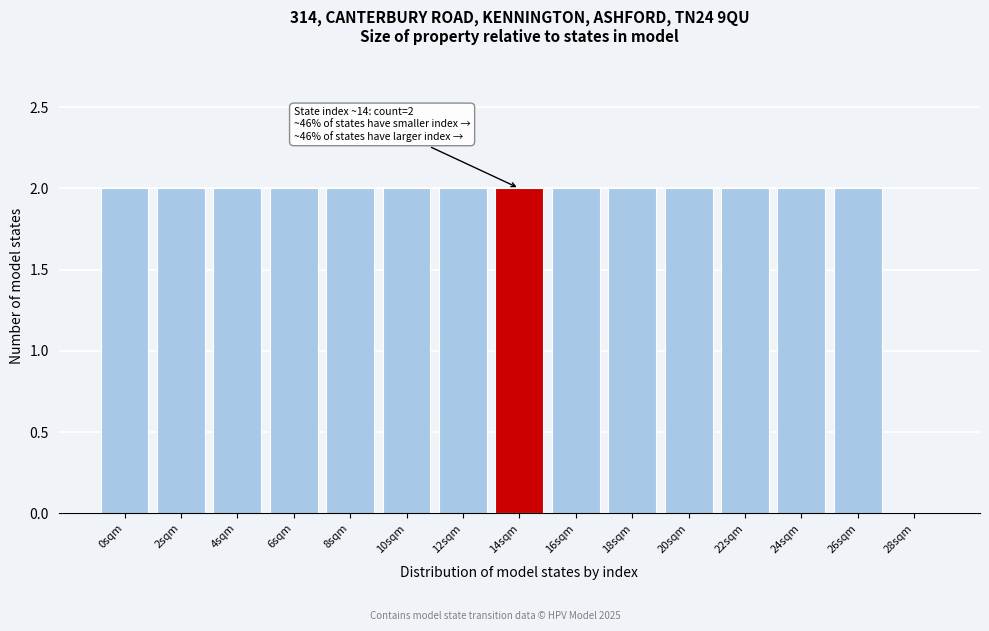

Reading right to left, what are all the values shown in this chart?

28sqm=0	26sqm=2	24sqm=2	22sqm=2	20sqm=2	18sqm=2	16sqm=2	14sqm=2	12sqm=2	10sqm=2	8sqm=2	6sqm=2	4sqm=2	2sqm=2	0sqm=2